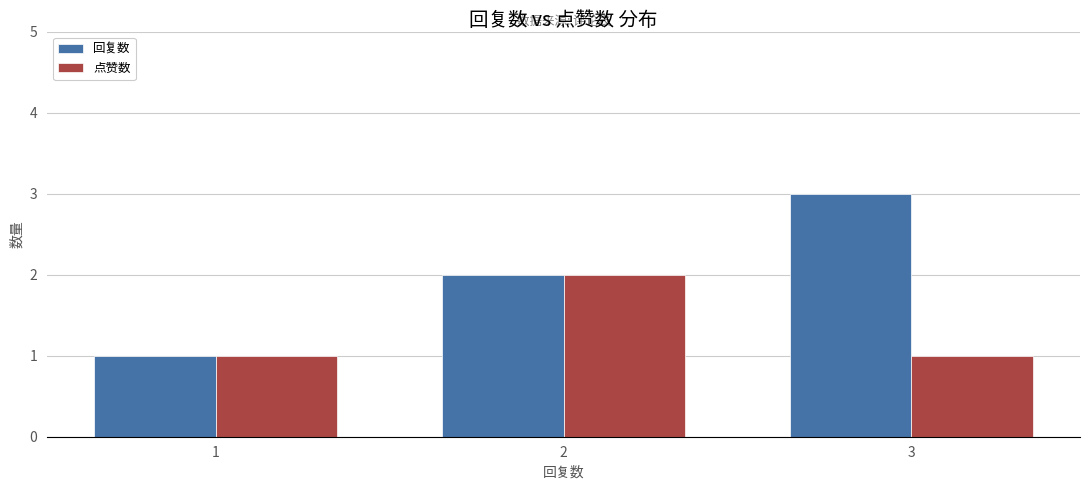

List the labels in order of 回复数 value, largest first.

3, 2, 1